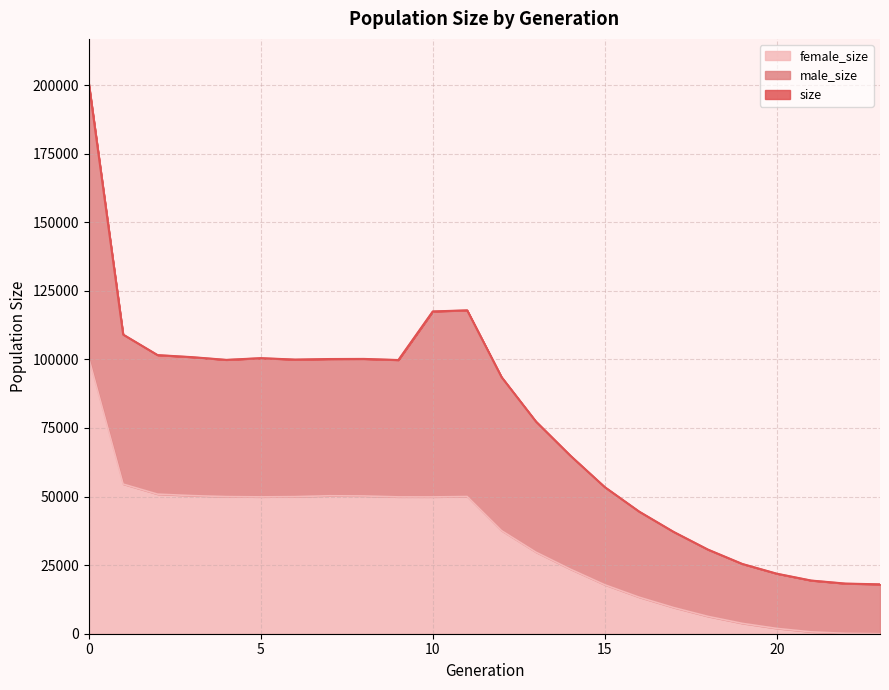

True or false: size has a value of 19527 at 16.

False